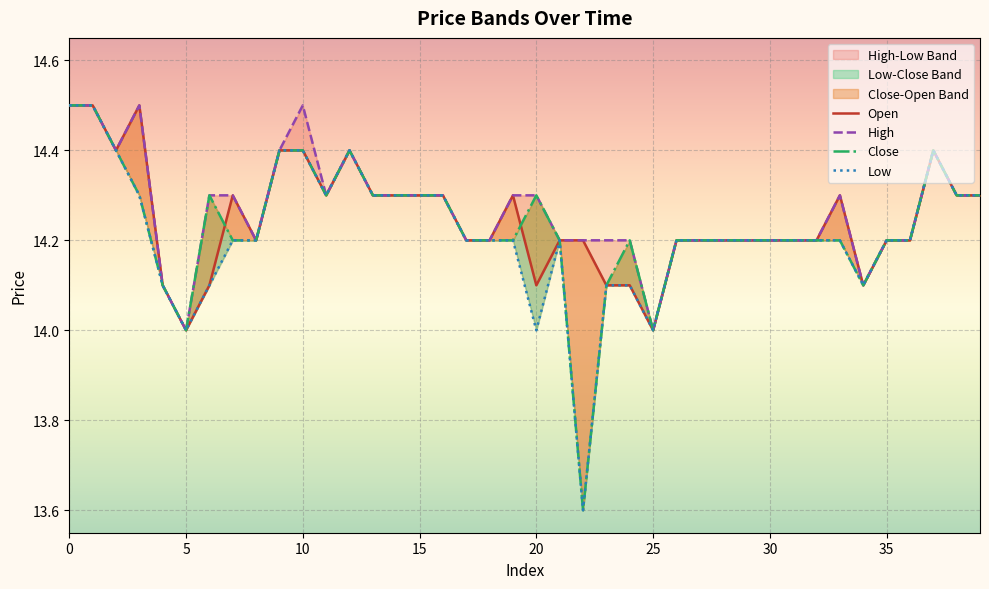

Where is close nearest to the value 14?

5